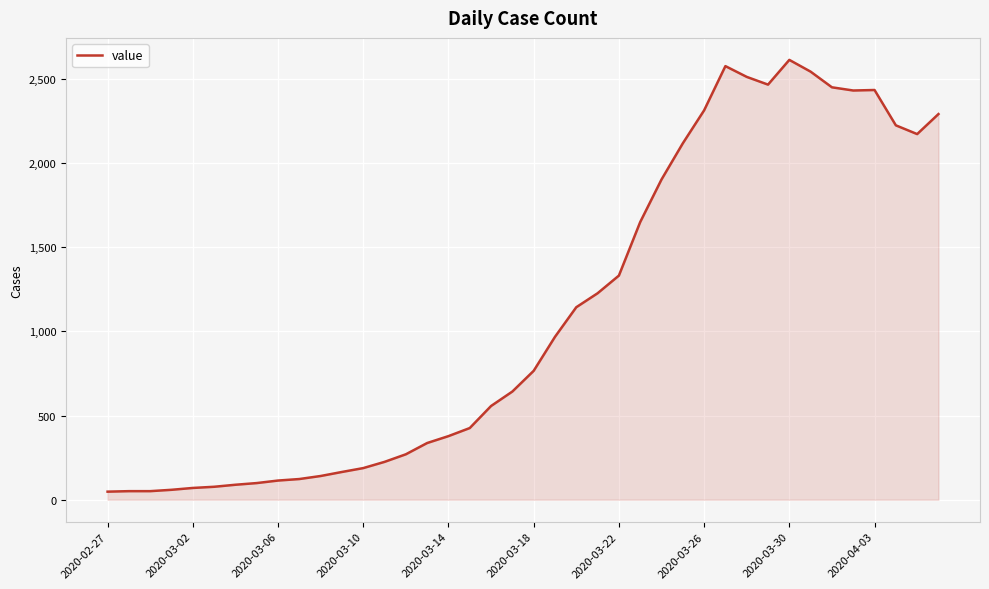

Does the chart have visible grid lines?

Yes